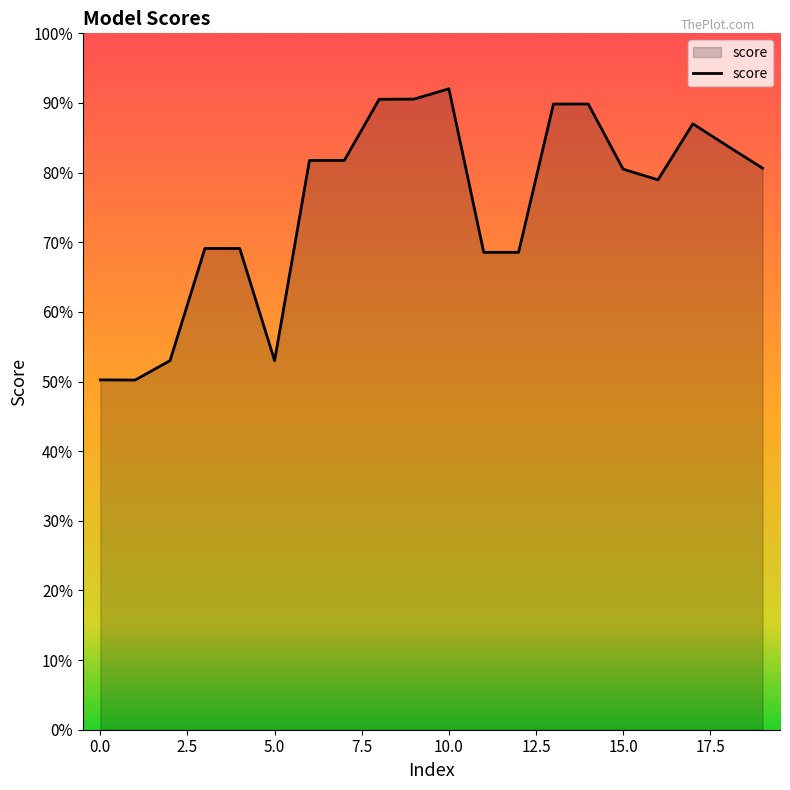

Does the chart display data point markers on the line(s)?

No